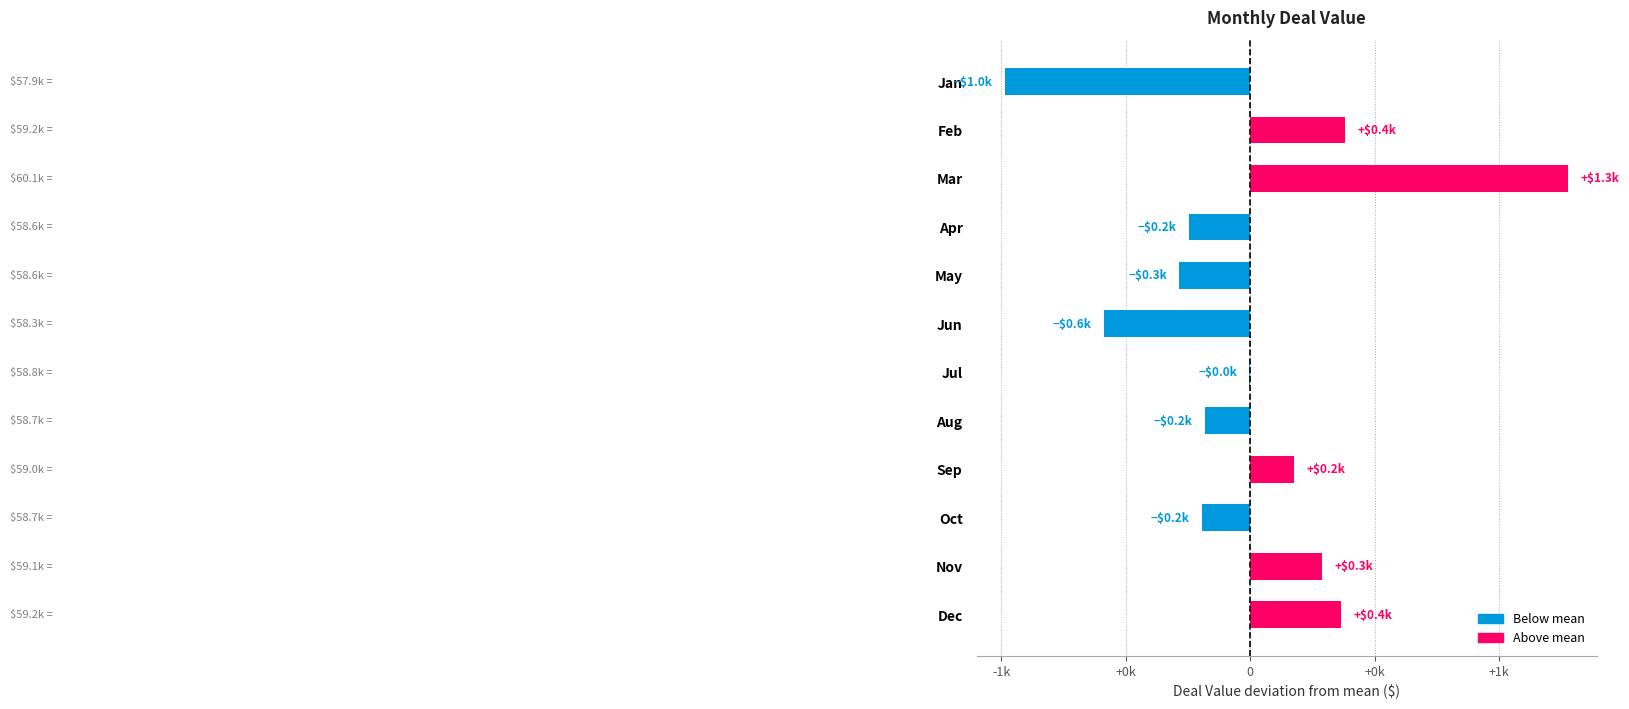

Are the bars horizontal?

Yes